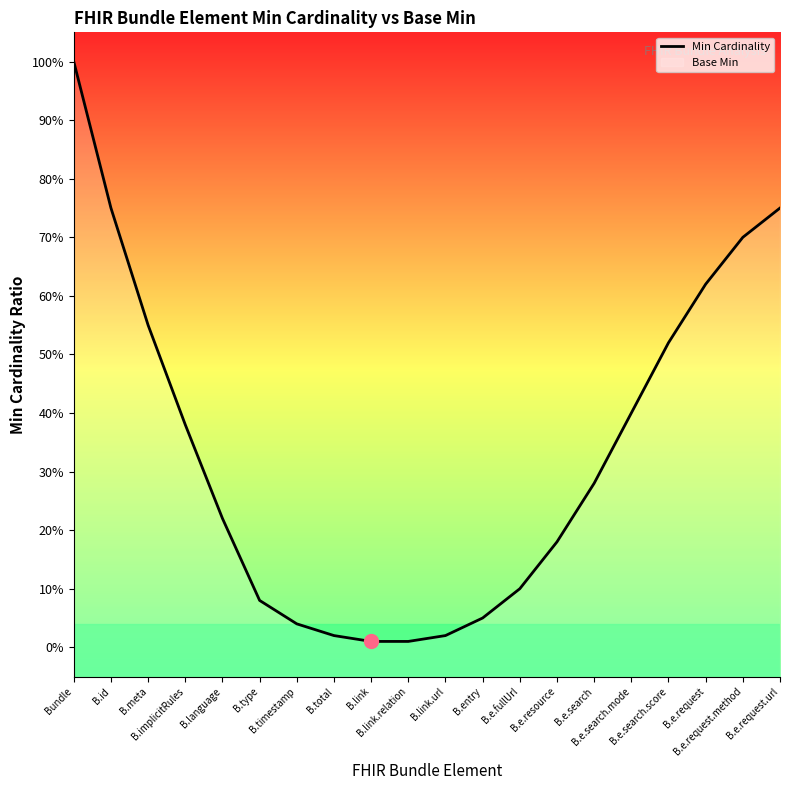

What position from the right is B.e.request?

3